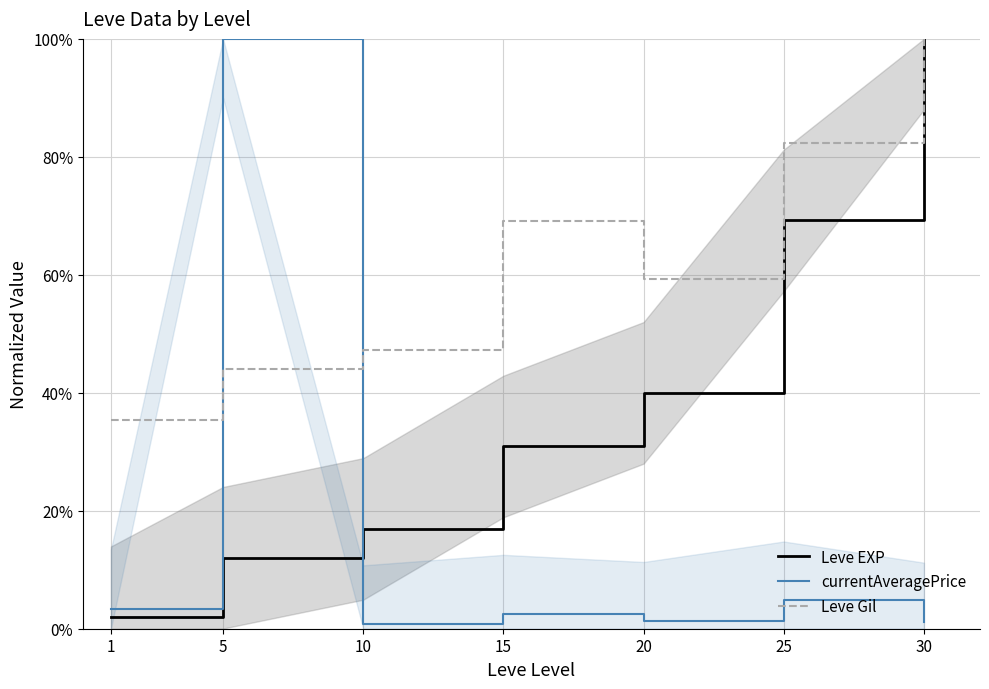

After their last crossing, which series has the higher values: Leve EXP or currentAveragePrice?

Leve EXP